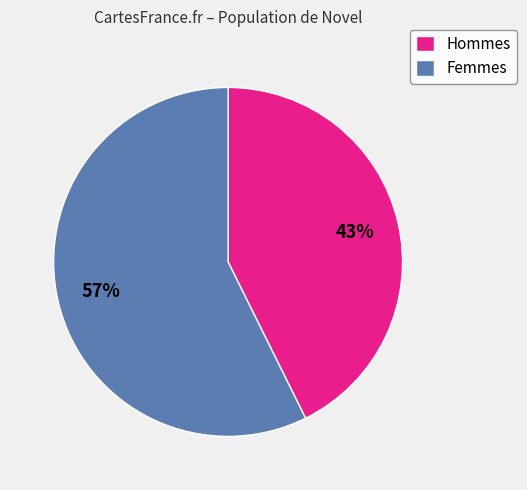

How many slices are in this pie chart?

2